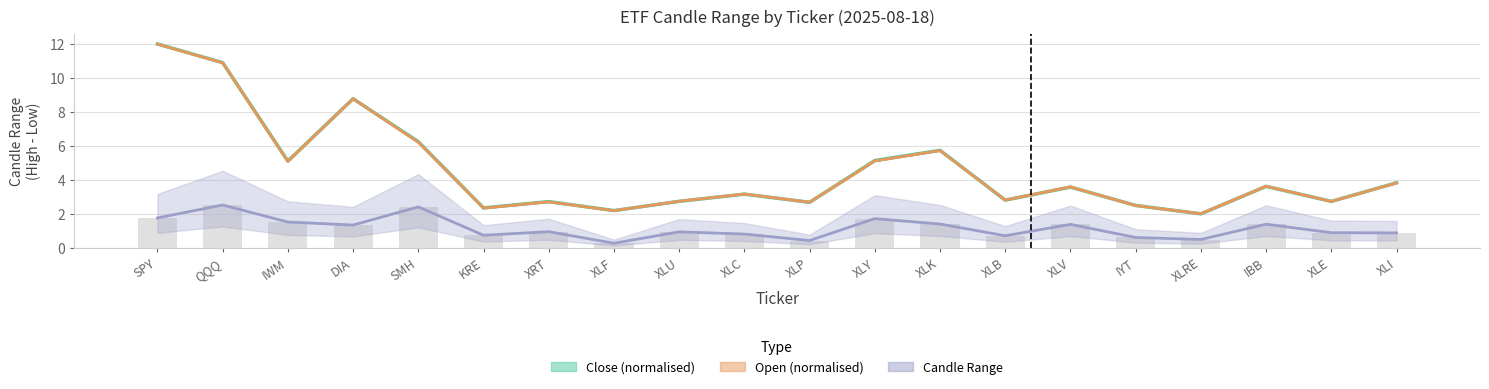

The value of Candle Range at XLV is 0.7. True or false?

False